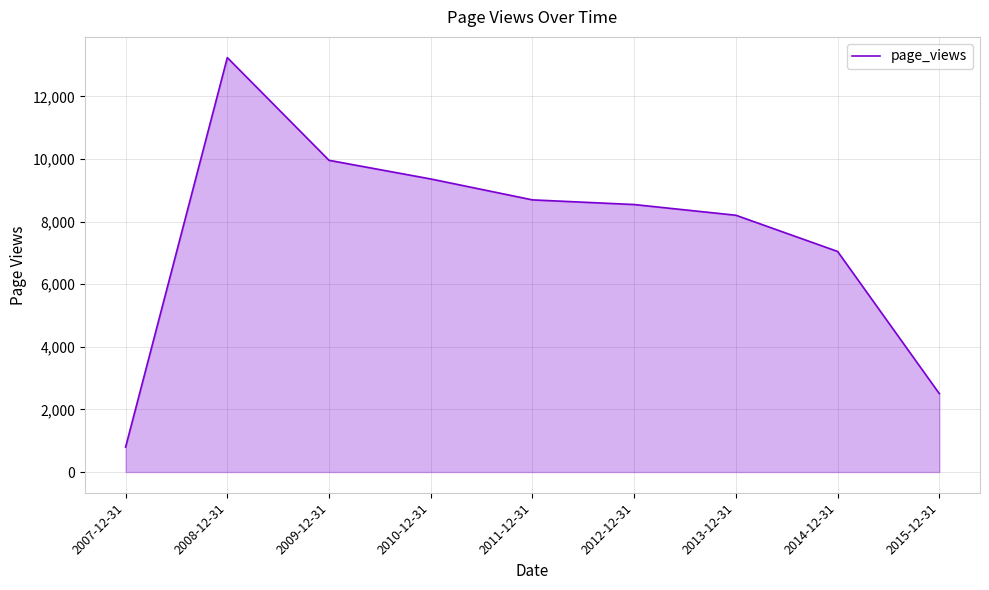

Does the chart display data point markers on the line(s)?

No